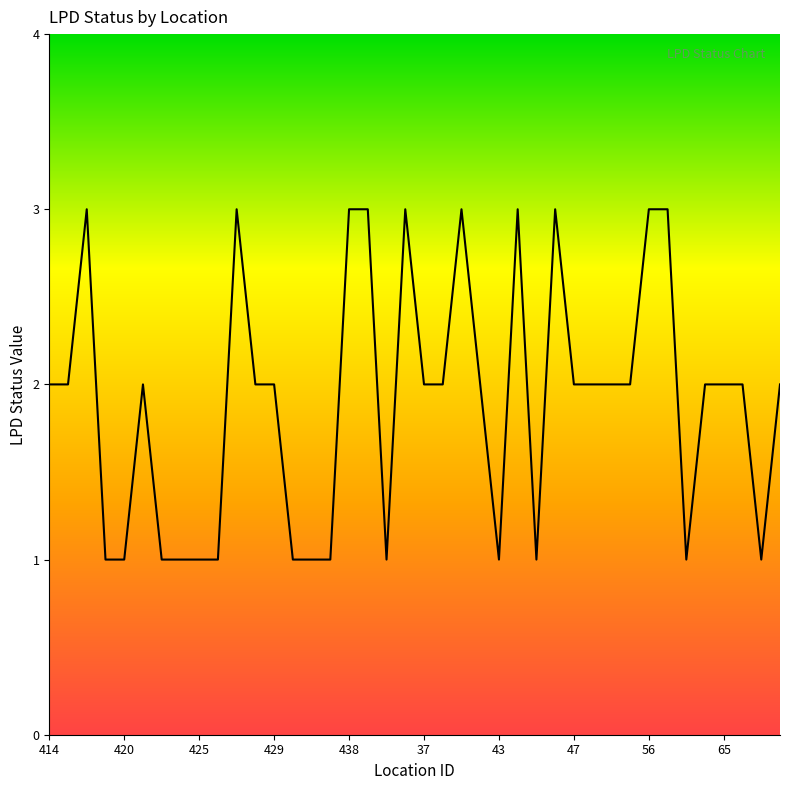

What is the greatest value displayed?

3